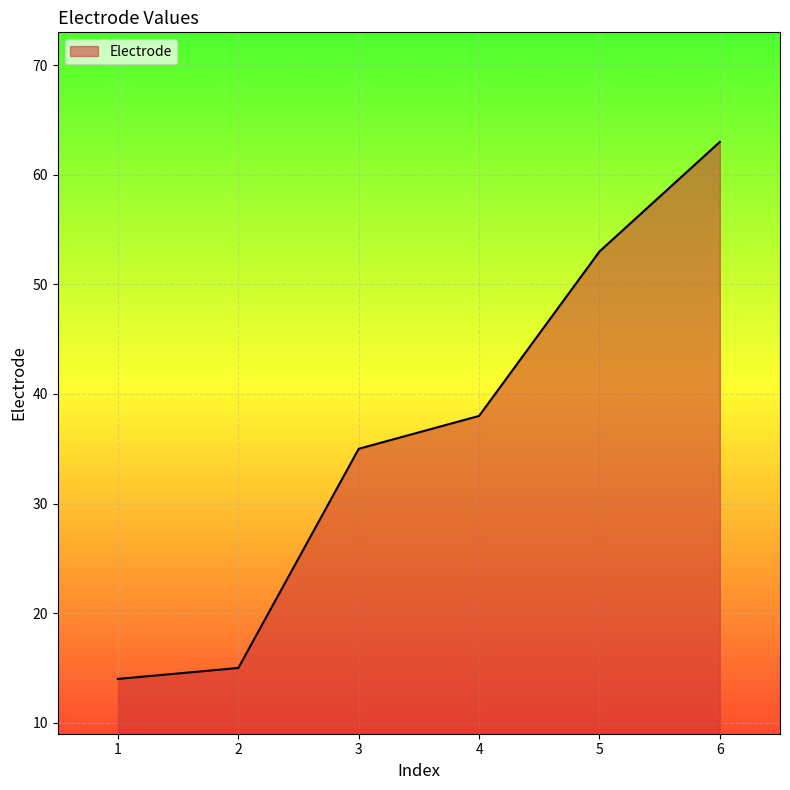

What is the difference between the values at 1 and 6?

49